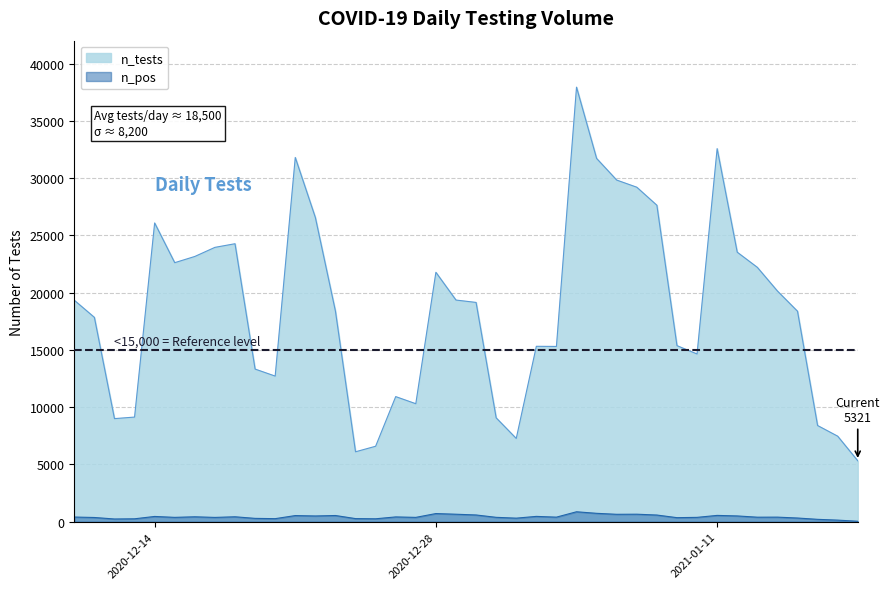

What is the approximate value at 2020-12-10?

19338